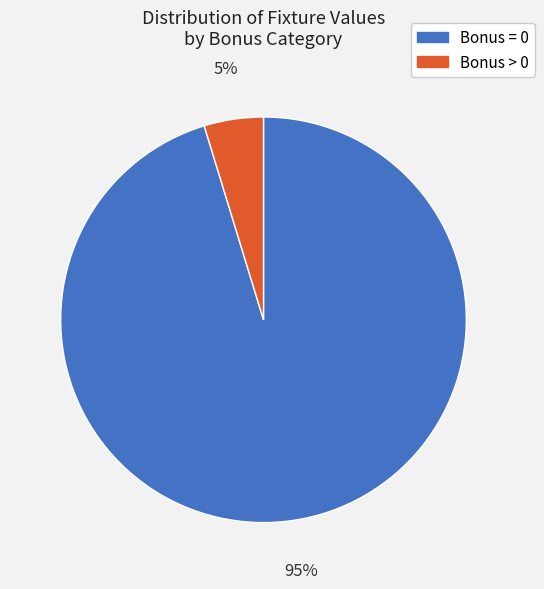

Does any single category account for the majority?

Yes